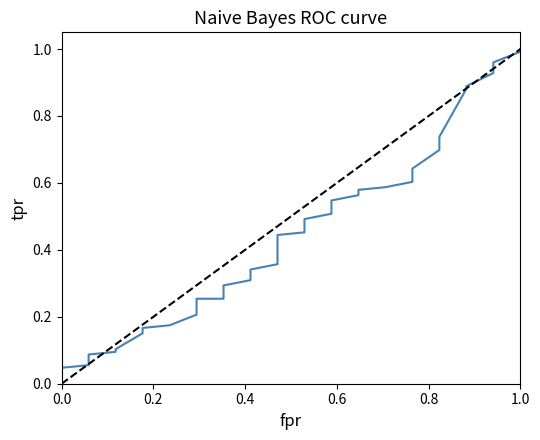

Is it true that the value at 19 is 0.8?

False